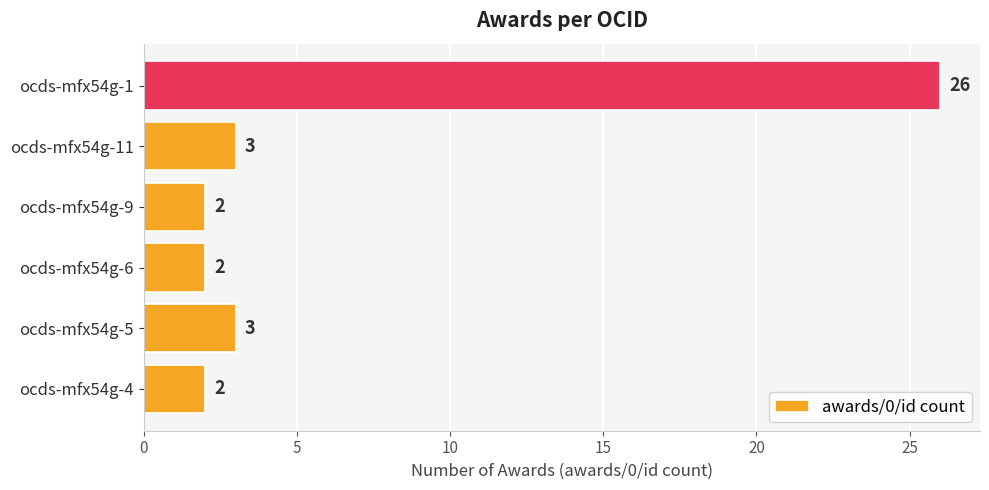

The value at ocds-mfx54g-6 is 1. True or false?

False